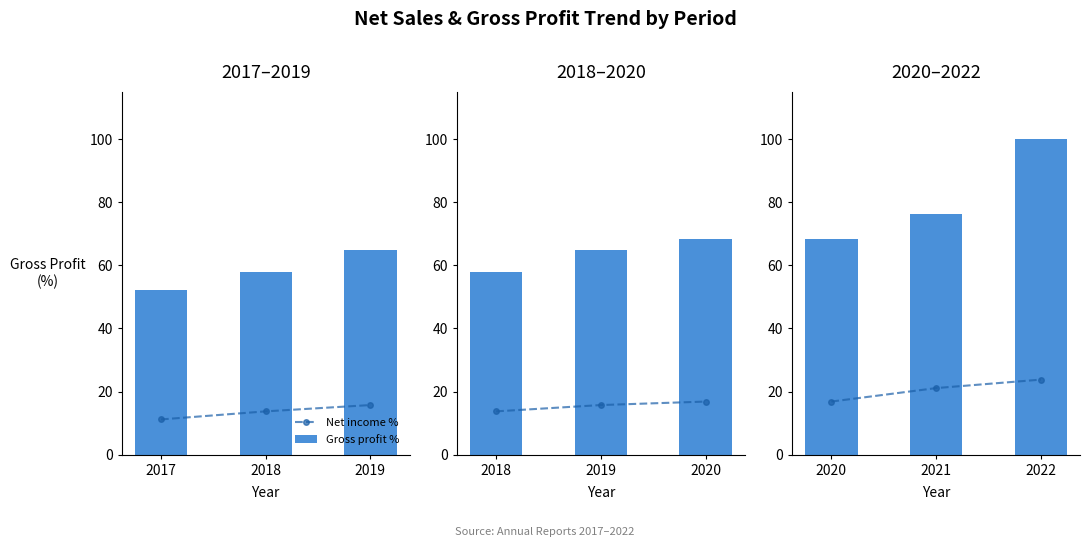

List the labels in order of Gross profit % value, largest first.

2019, 2018, 2017